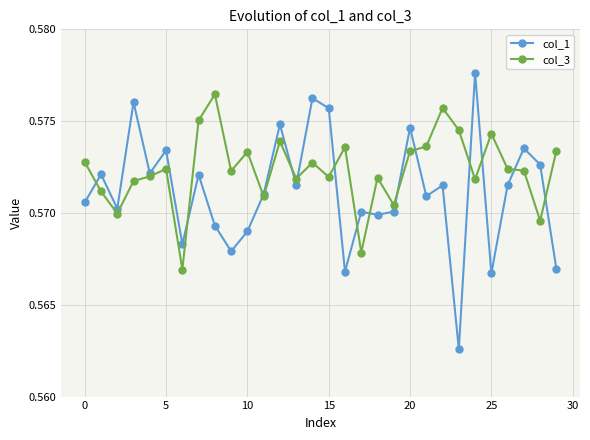

Which series has the largest total across all categories?

col_3